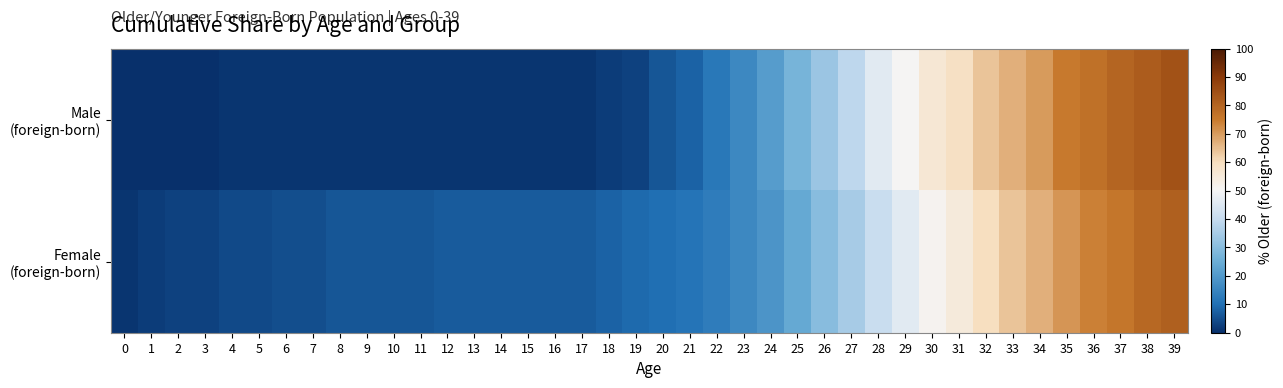

Which series changed the most between 26 and 35?

Male (foreign-born)